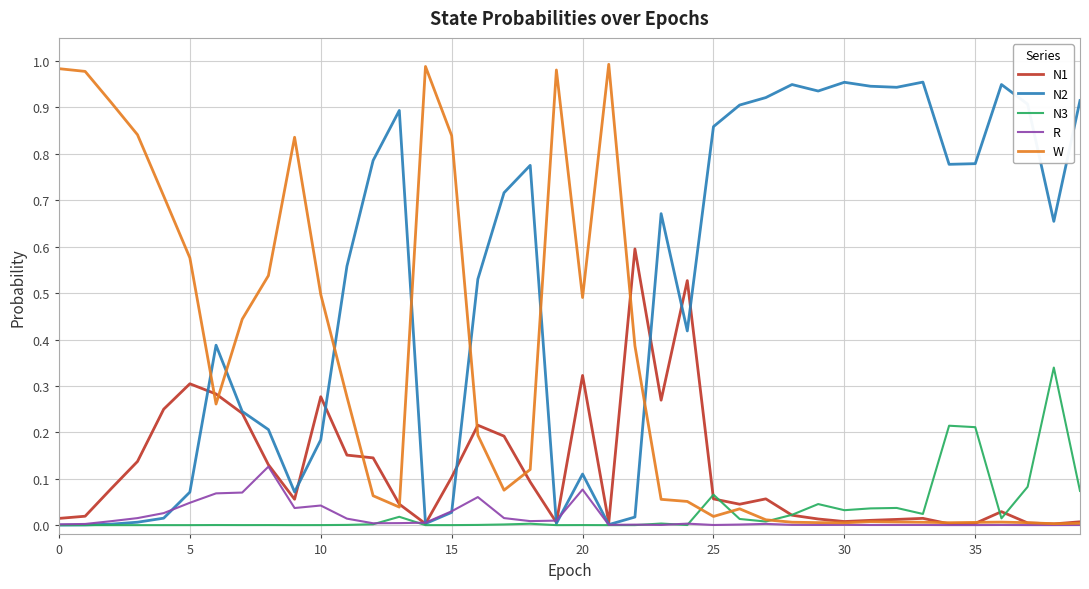

Which series has the largest total across all categories?

N2